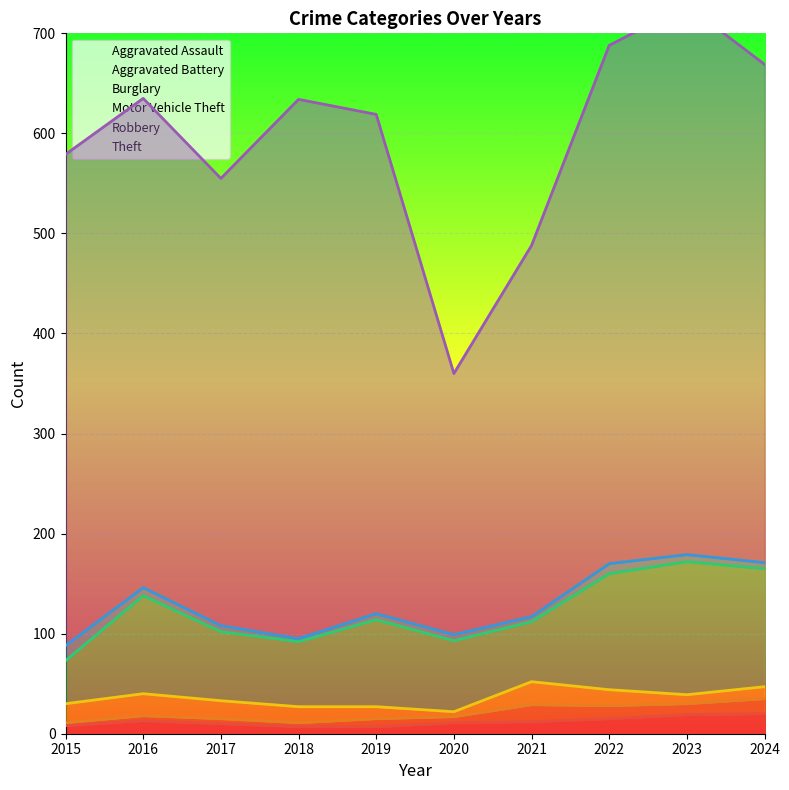

Which label corresponds to the largest value in the chart?

2023